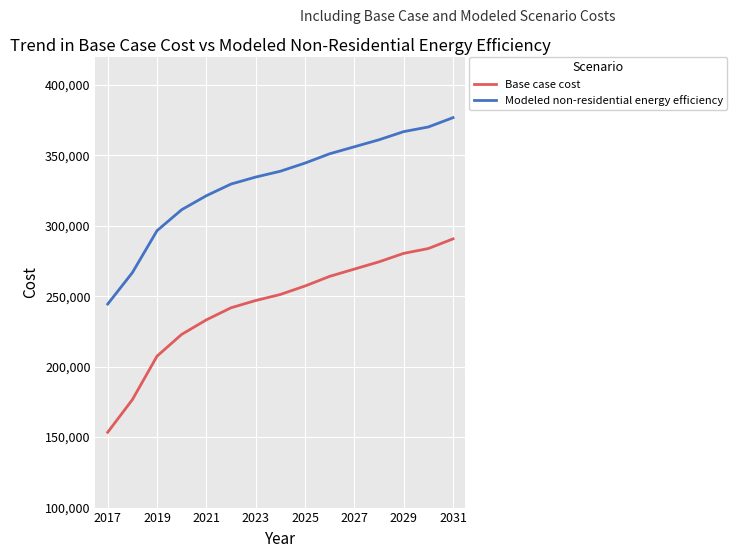

Which series has the largest range (max minus min)?

Base case cost